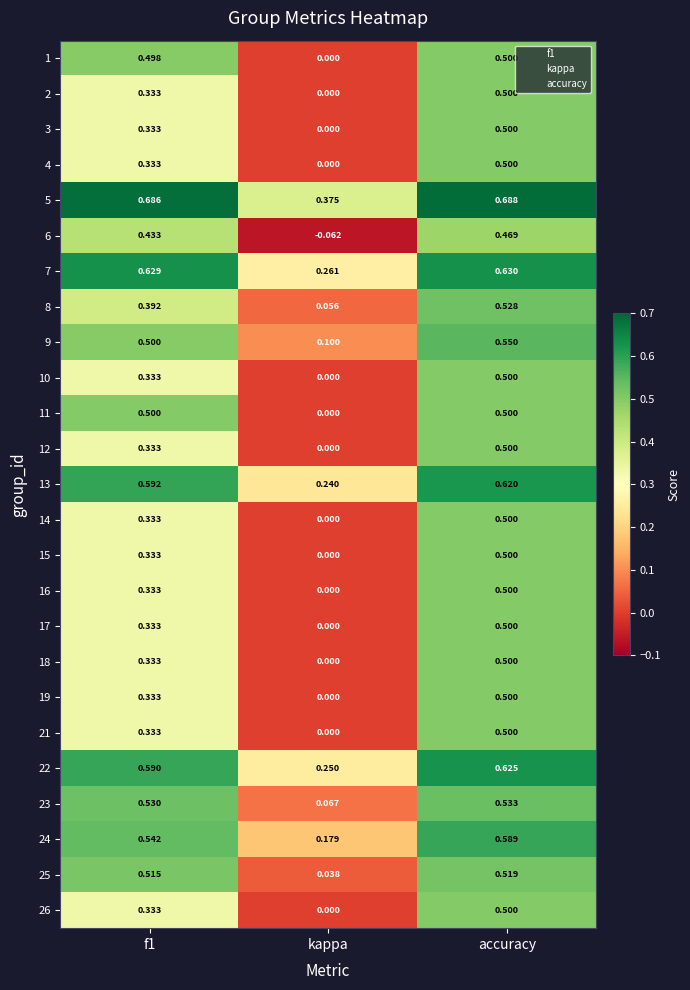

Where is 19 nearest to the value 0?

kappa